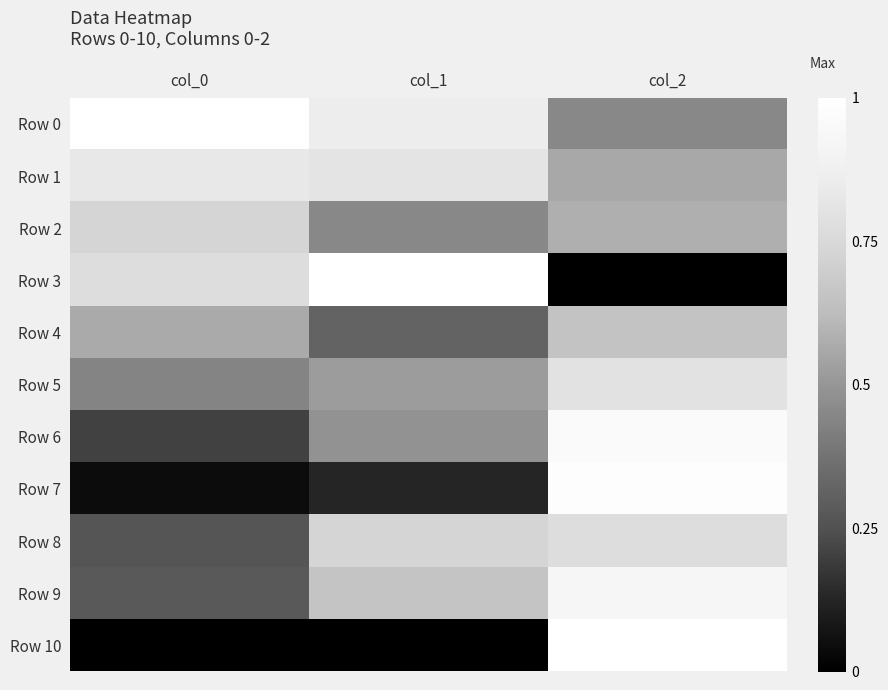

Reading left to right, list all the values displayed in this chart.

Row 0: col_0=1.0	col_1=0.9	col_2=0.5
Row 1: col_0=0.8	col_1=0.8	col_2=0.6
Row 2: col_0=0.7	col_1=0.5	col_2=0.6
Row 3: col_0=0.8	col_1=1.0	col_2=0.0
Row 4: col_0=0.6	col_1=0.3	col_2=0.7
Row 5: col_0=0.4	col_1=0.5	col_2=0.8
Row 6: col_0=0.2	col_1=0.5	col_2=1.0
Row 7: col_0=0.0	col_1=0.1	col_2=1.0
Row 8: col_0=0.3	col_1=0.7	col_2=0.8
Row 9: col_0=0.3	col_1=0.7	col_2=0.9
Row 10: col_0=0.0	col_1=0.0	col_2=1.0